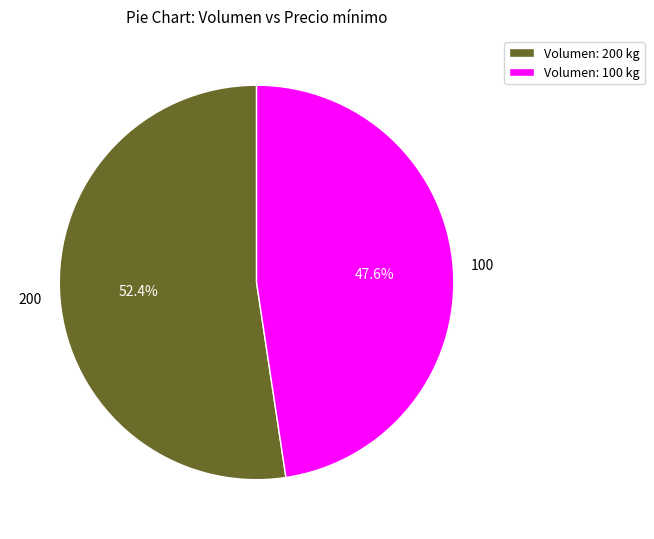

Does Volumen: 200 kg account for over 50% of the chart?

Yes